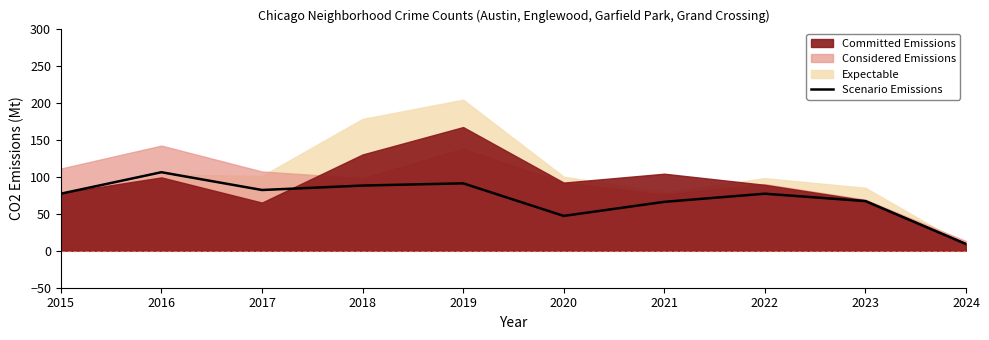

The Scenario Emissions series shows 47 at 2020. True or false?

True